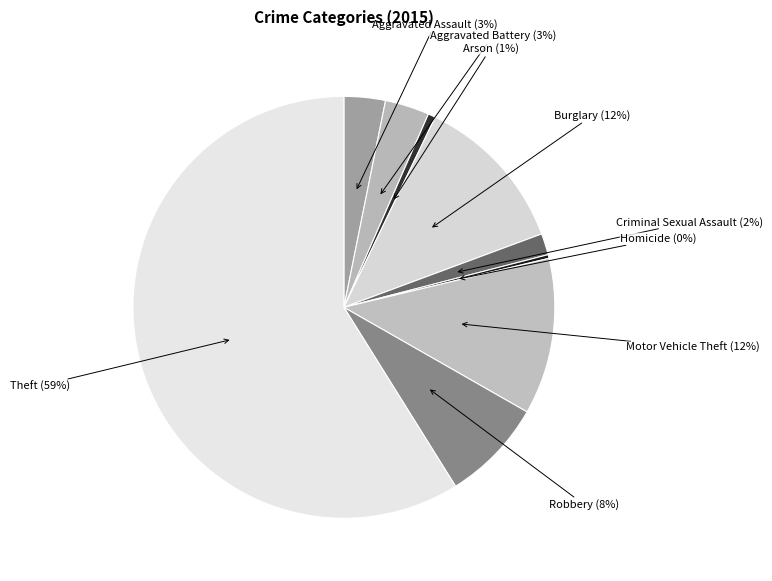

How many segments does this pie chart have?

9